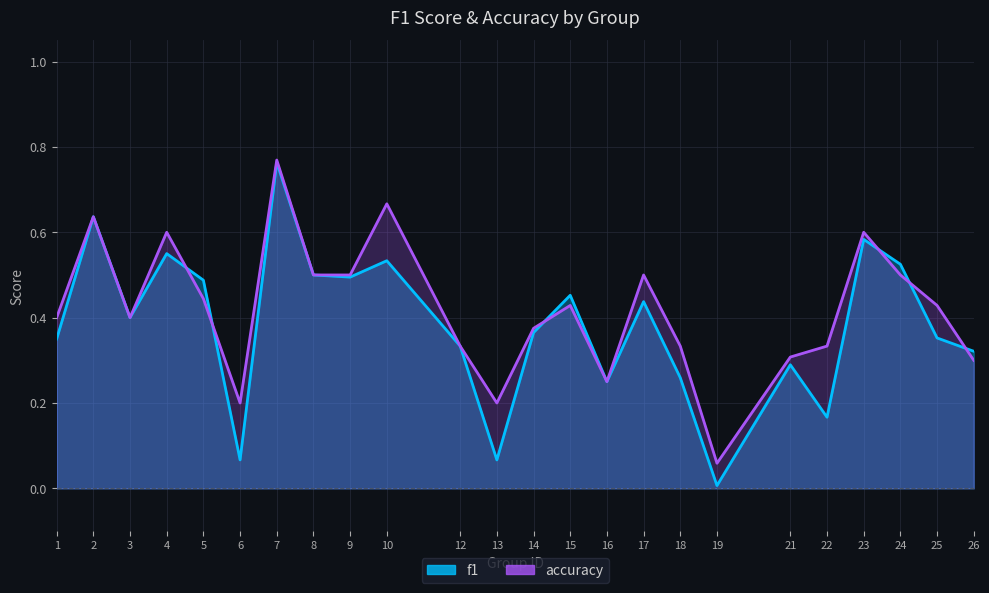

The value of accuracy at 13 is 0.3. True or false?

False